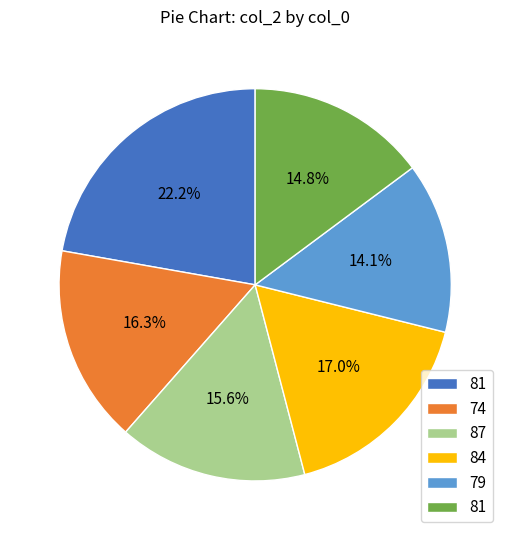

Is there any slice that represents more than half of the pie?

No